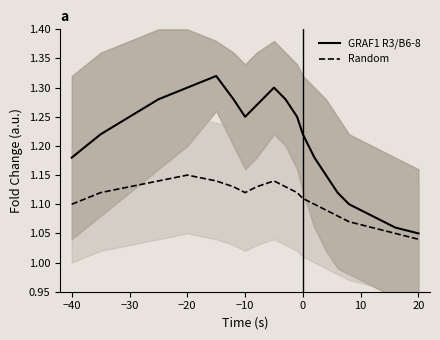

The value of GRAF1 R3/B6-8 at 7 is 1.9. True or false?

False